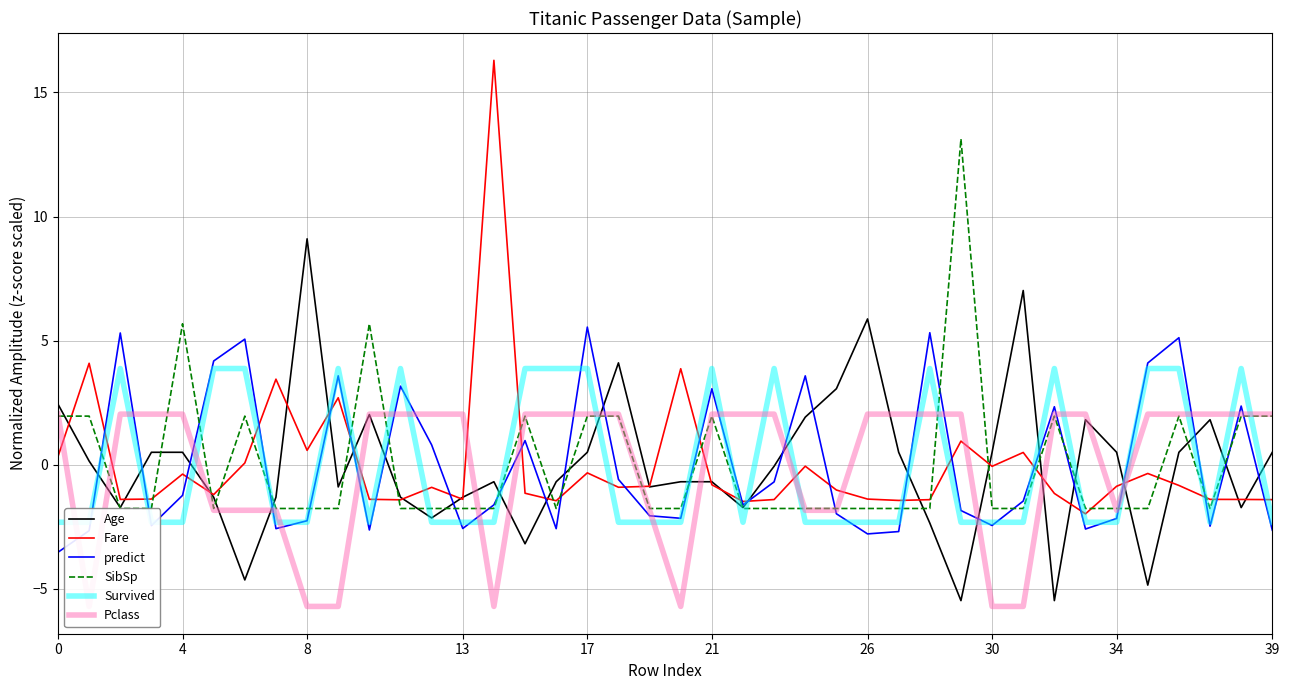

Which series ends up on top after the final intersection of SibSp and Pclass?

Pclass